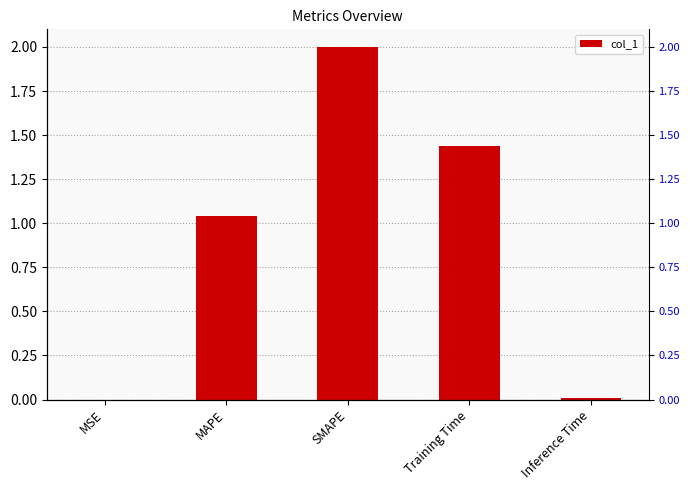

At which category does the chart reach its peak across all series?

SMAPE